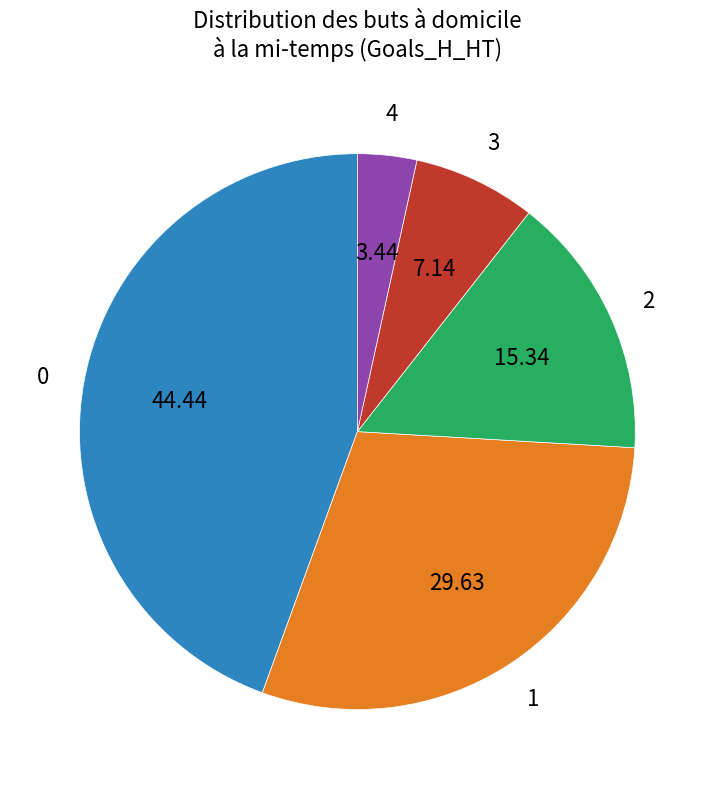

Count the number of slices in the pie.

5